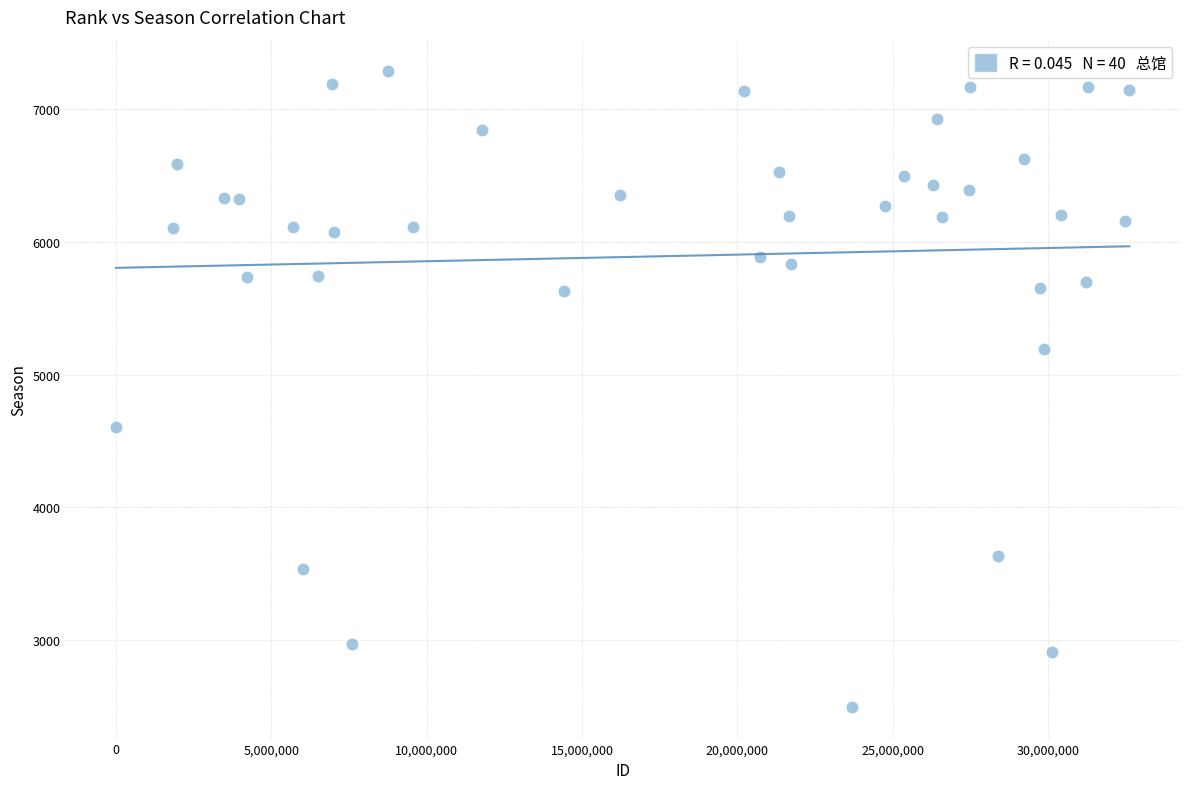

What is the range of Y values (max minus min)?

4781